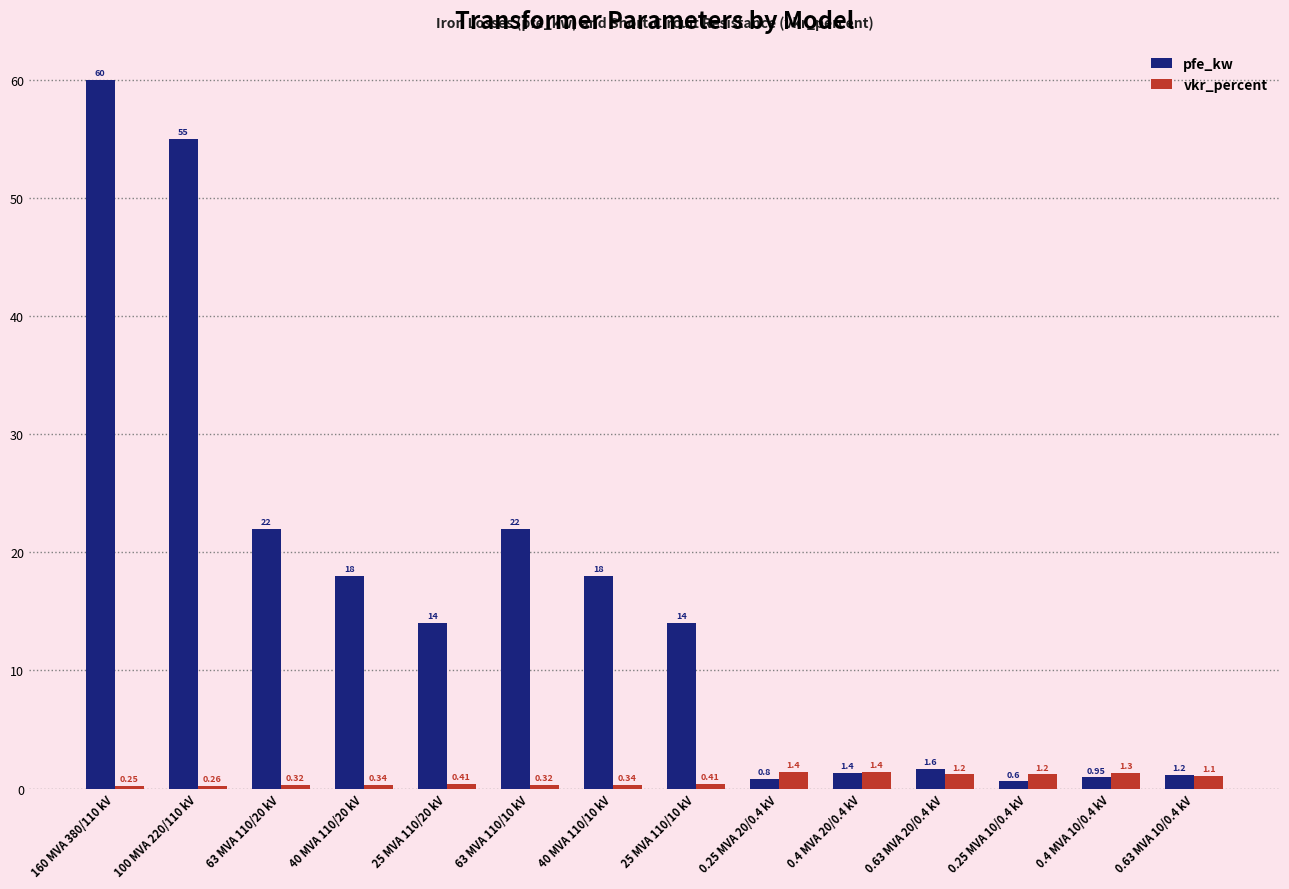

List the series in order of their peak value, lowest first.

vkr_percent, pfe_kw